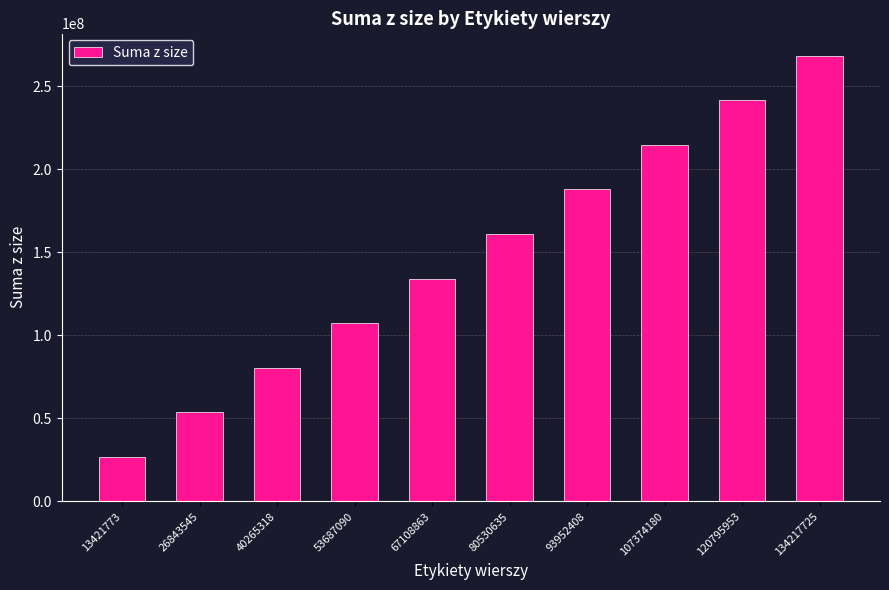

Rank the categories by value from highest to lowest.

134217725, 120795953, 107374180, 93952408, 80530635, 67108863, 53687090, 40265318, 26843545, 13421773